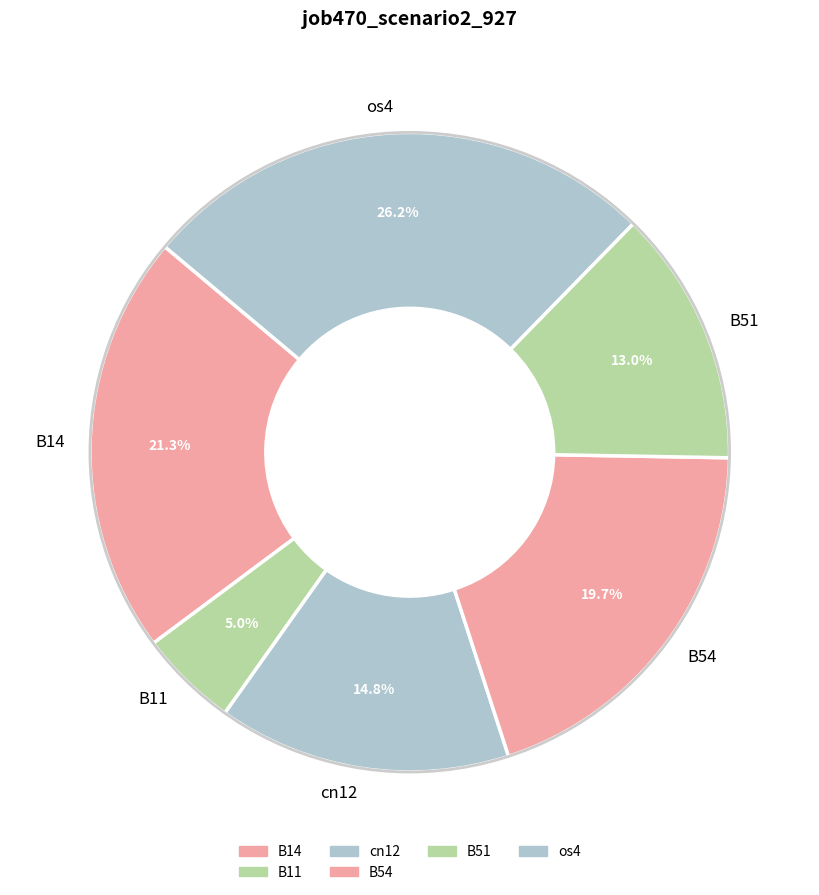

What percentage is the os4 slice, to the nearest percent?

26%